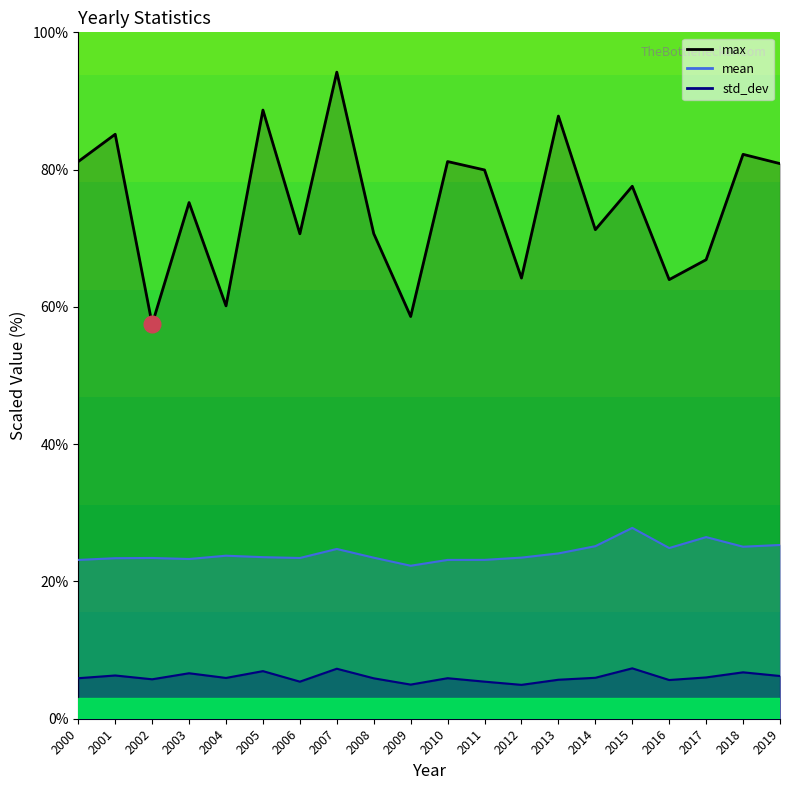

At how many categories does at least one series exceed 51?

20